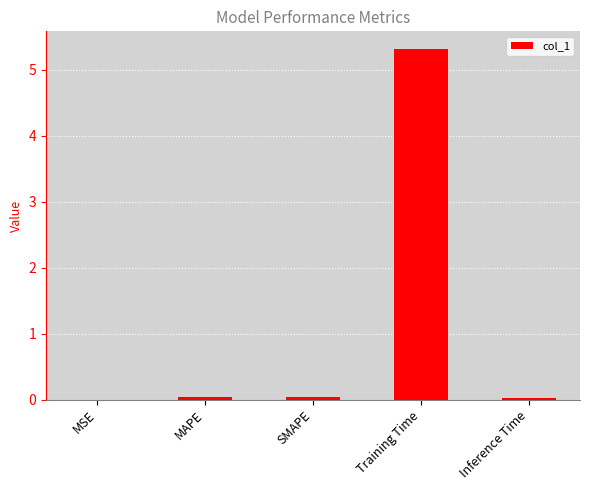

Which has a higher value, Training Time or SMAPE?

Training Time